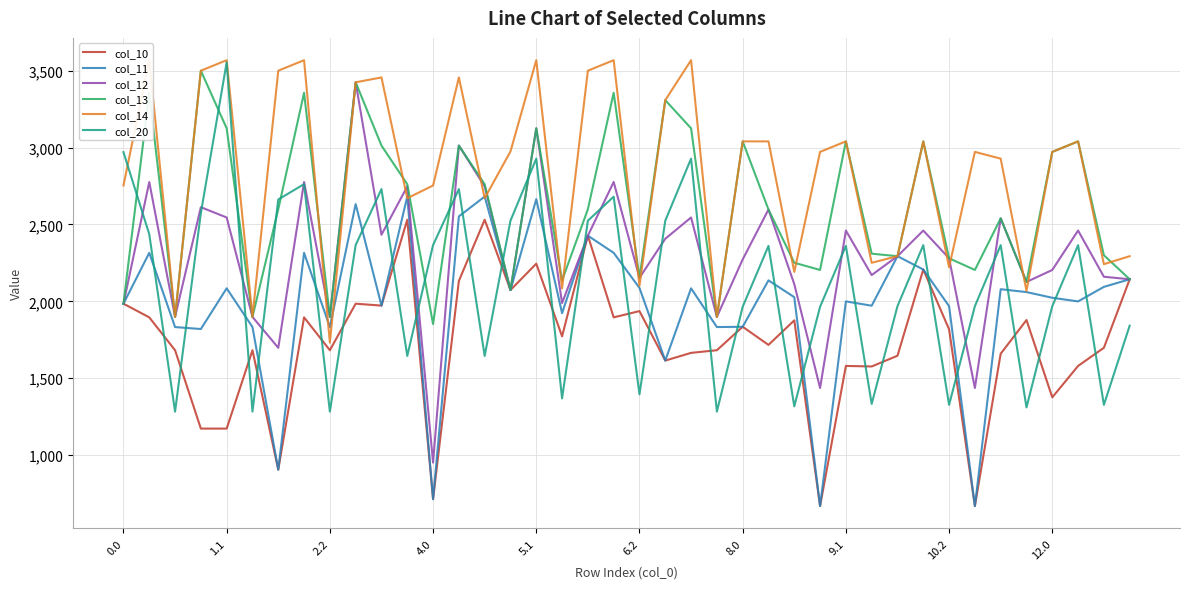

What is the maximum value for col_13?

3499.7